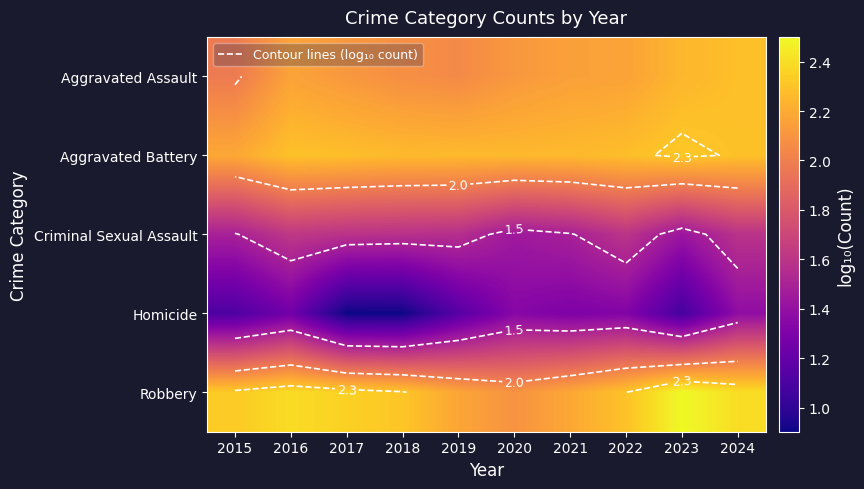

Is it true that Robbery equals 2.5 at 2023?

True